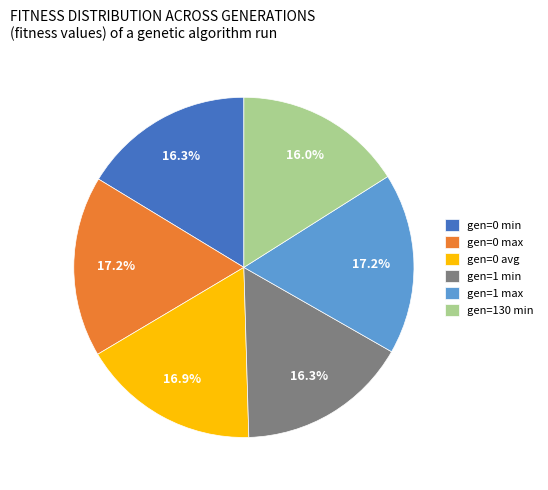

Count the number of slices in the pie.

6